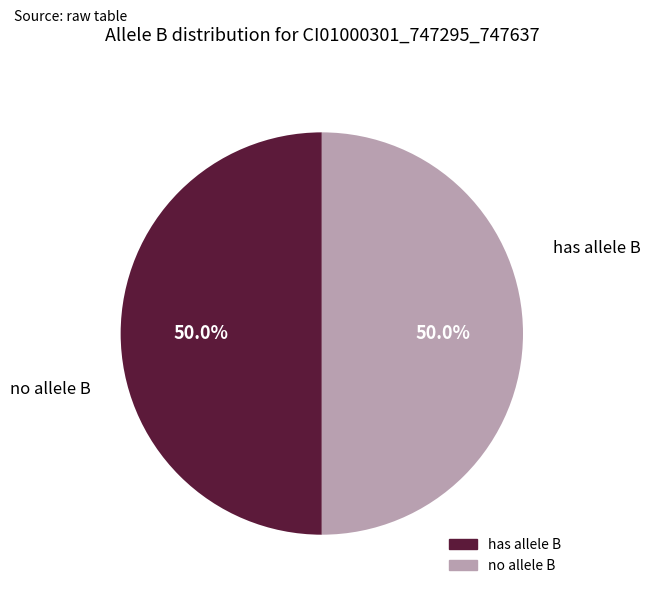

How many segments does this pie chart have?

2